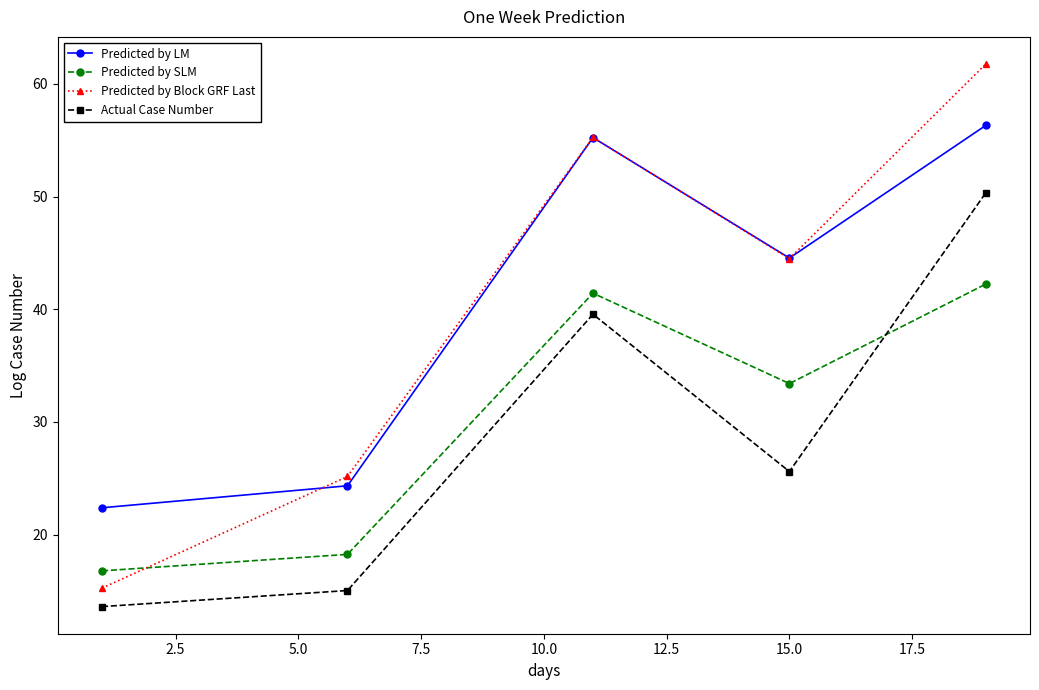

Which series has the widest spread of values?

Predicted by Block GRF Last